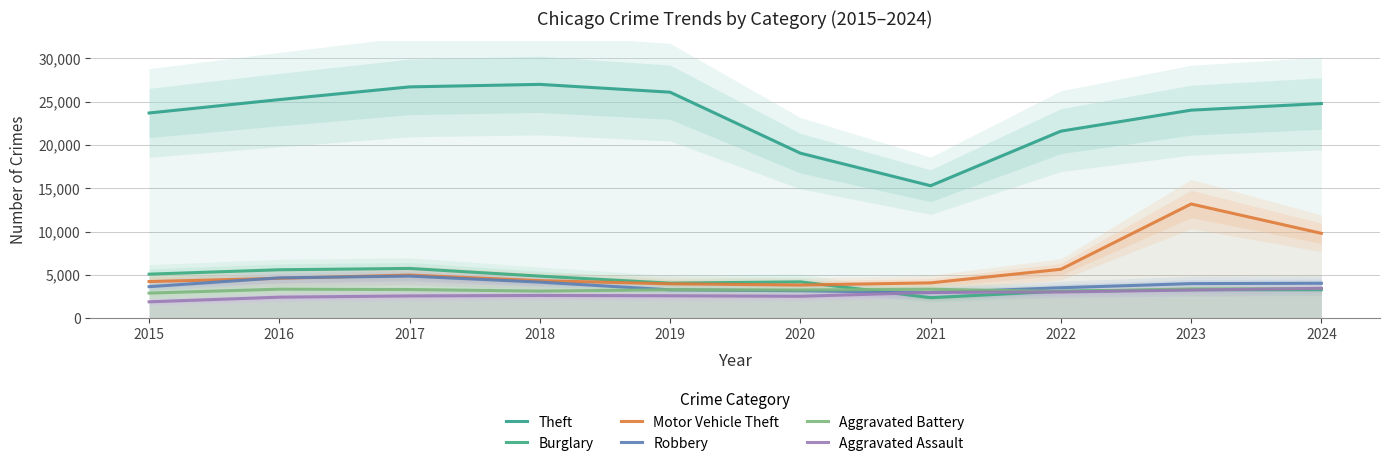

Which series has the largest range (max minus min)?

Theft